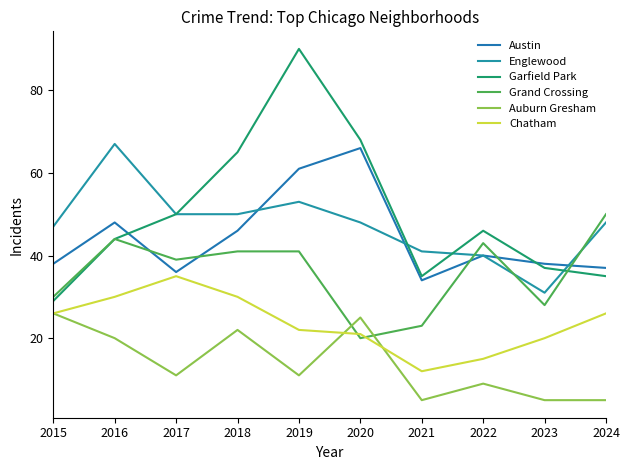

True or false: Grand Crossing has more than 0 points higher than both neighbors.

True